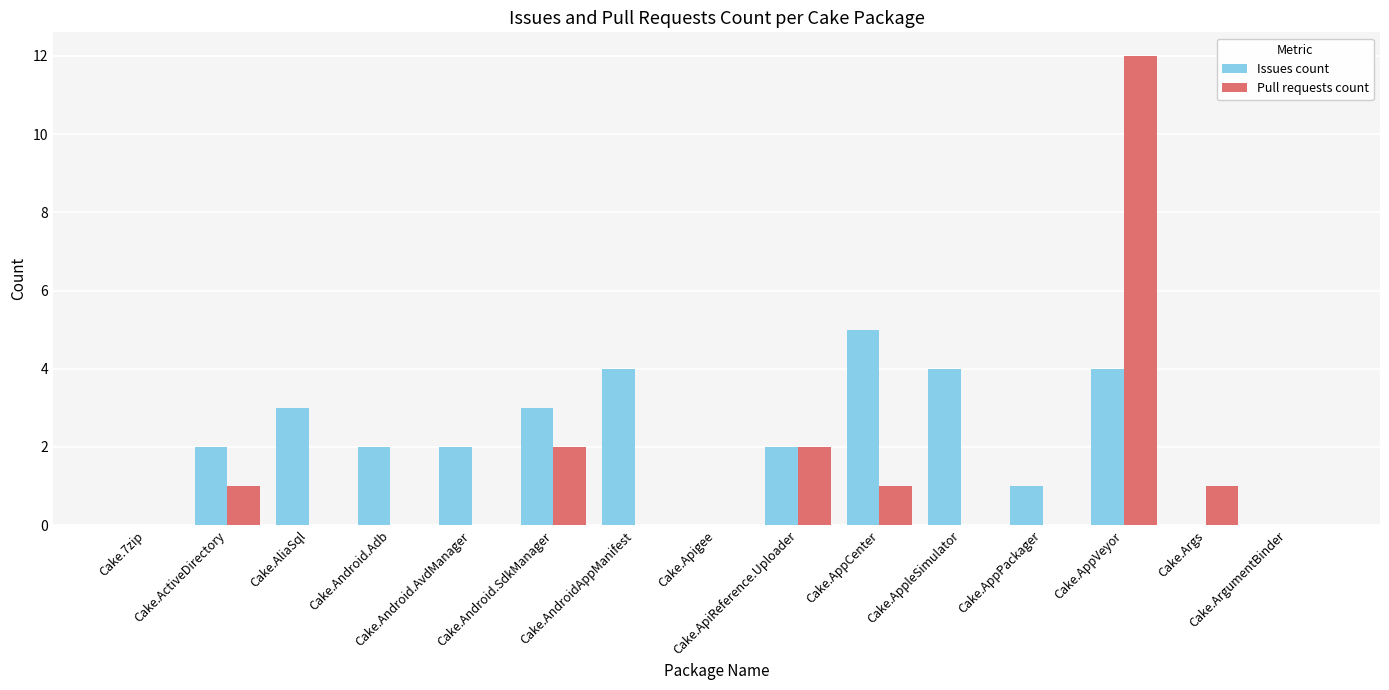

What are all the series names shown in the legend?

Issues count, Pull requests count